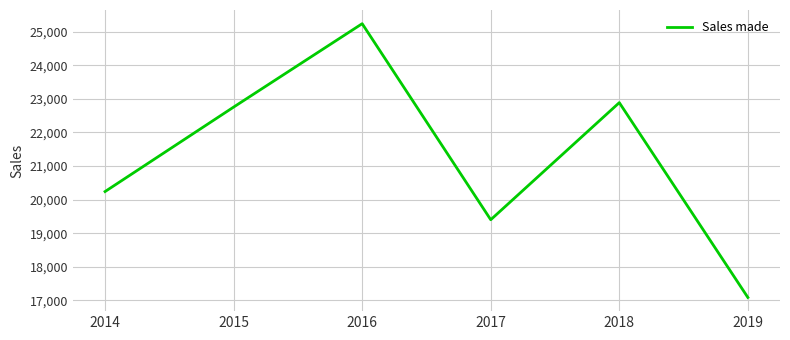

Which category has the lowest value across all series?

2019